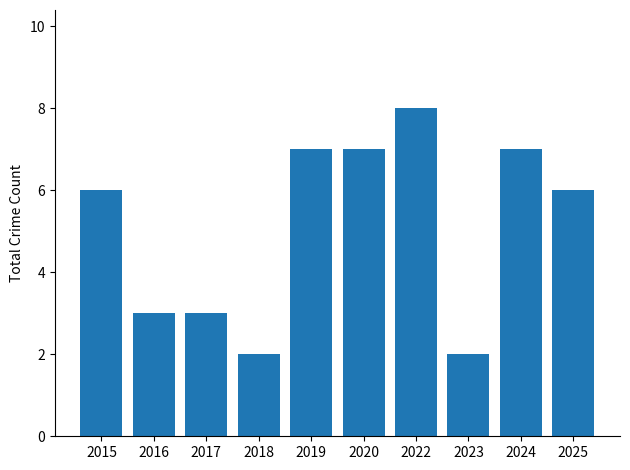

How many bars are there in total?

10